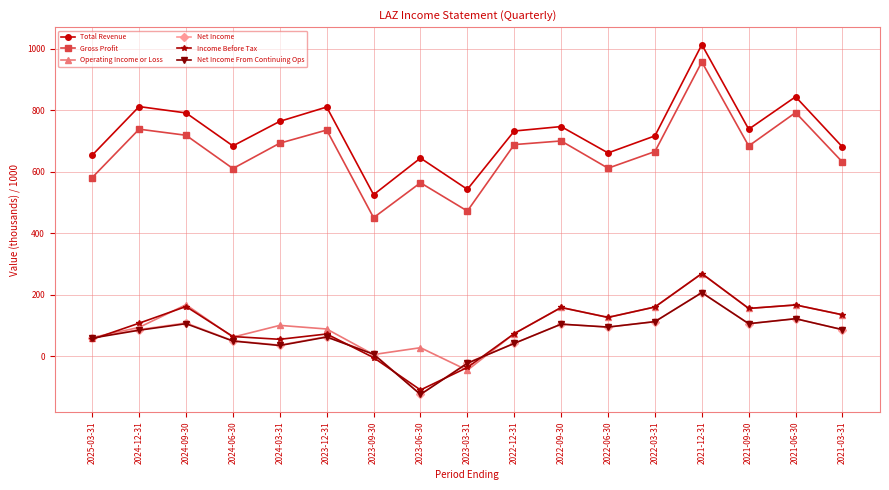

Which series has the largest range (max minus min)?

Gross Profit